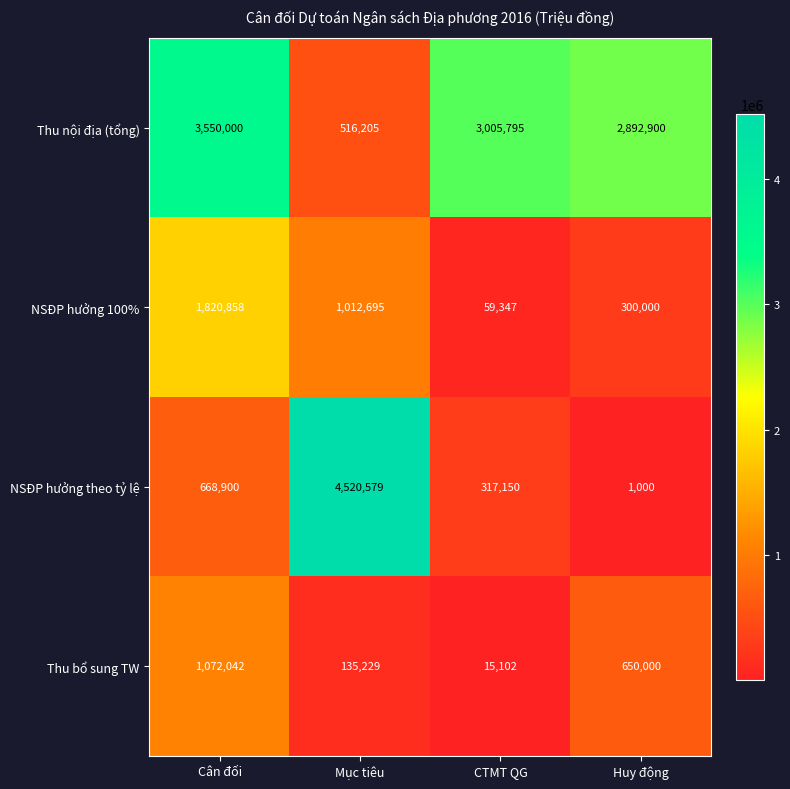

What is the total value across all series at Huy động?

3843900